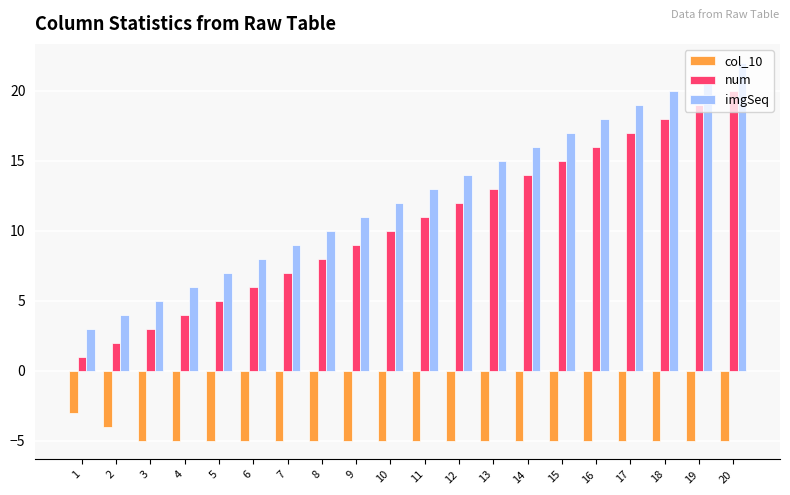

What is the total value across all series at 12?

21